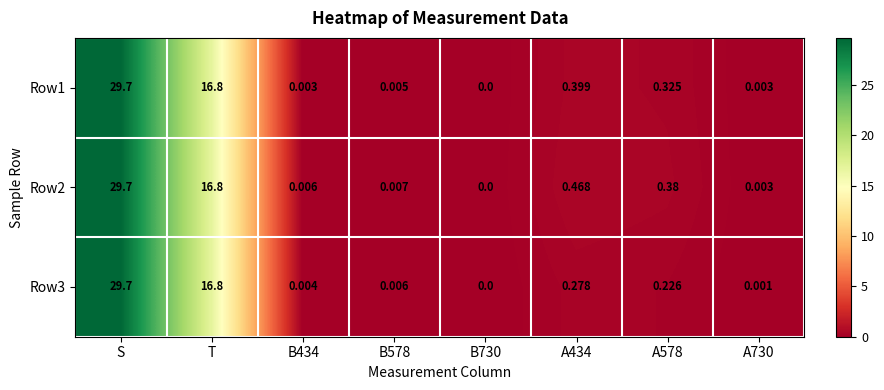

Where is Row3 nearest to the value 14?

T